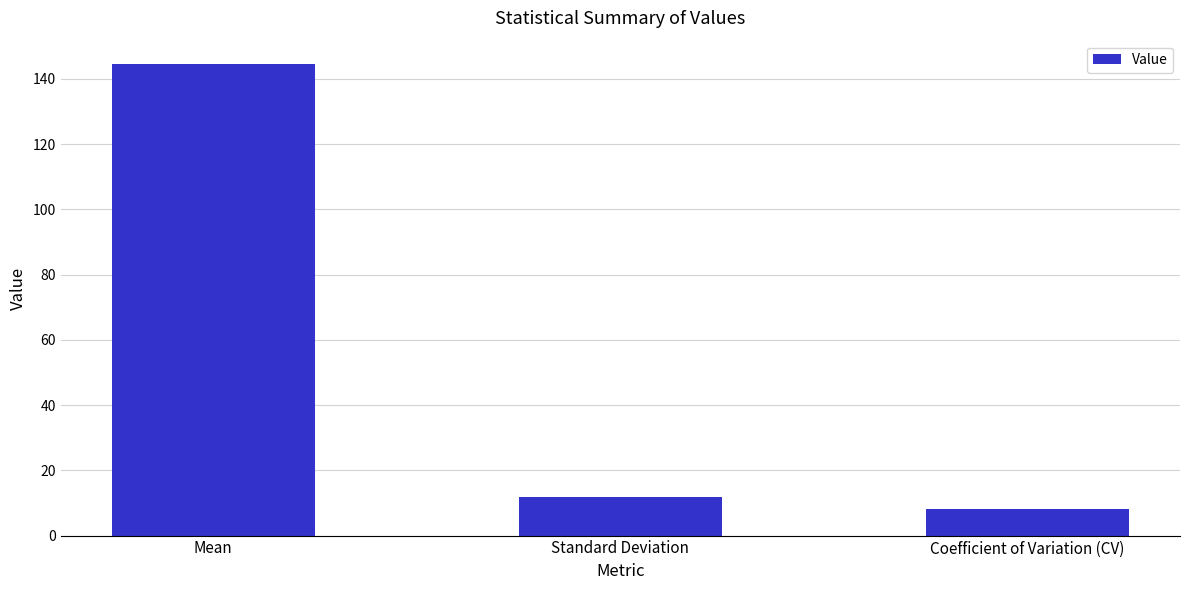

Between Coefficient of Variation (CV) and Mean, which is larger?

Mean